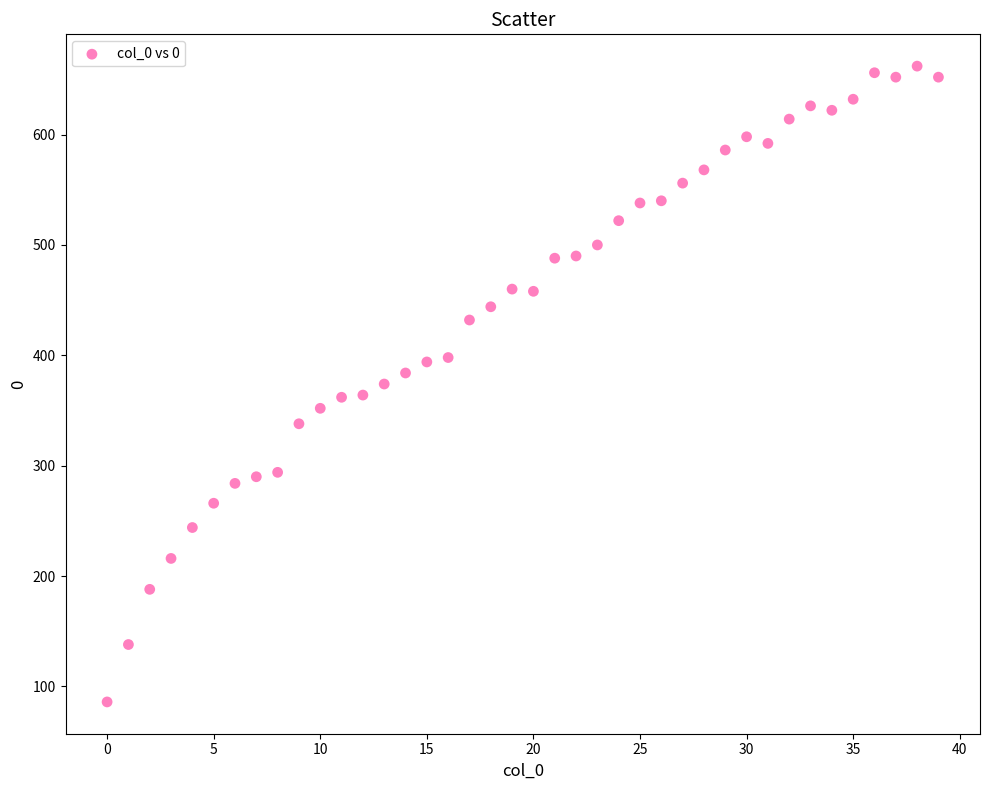

What is the range of Y values (max minus min)?

576